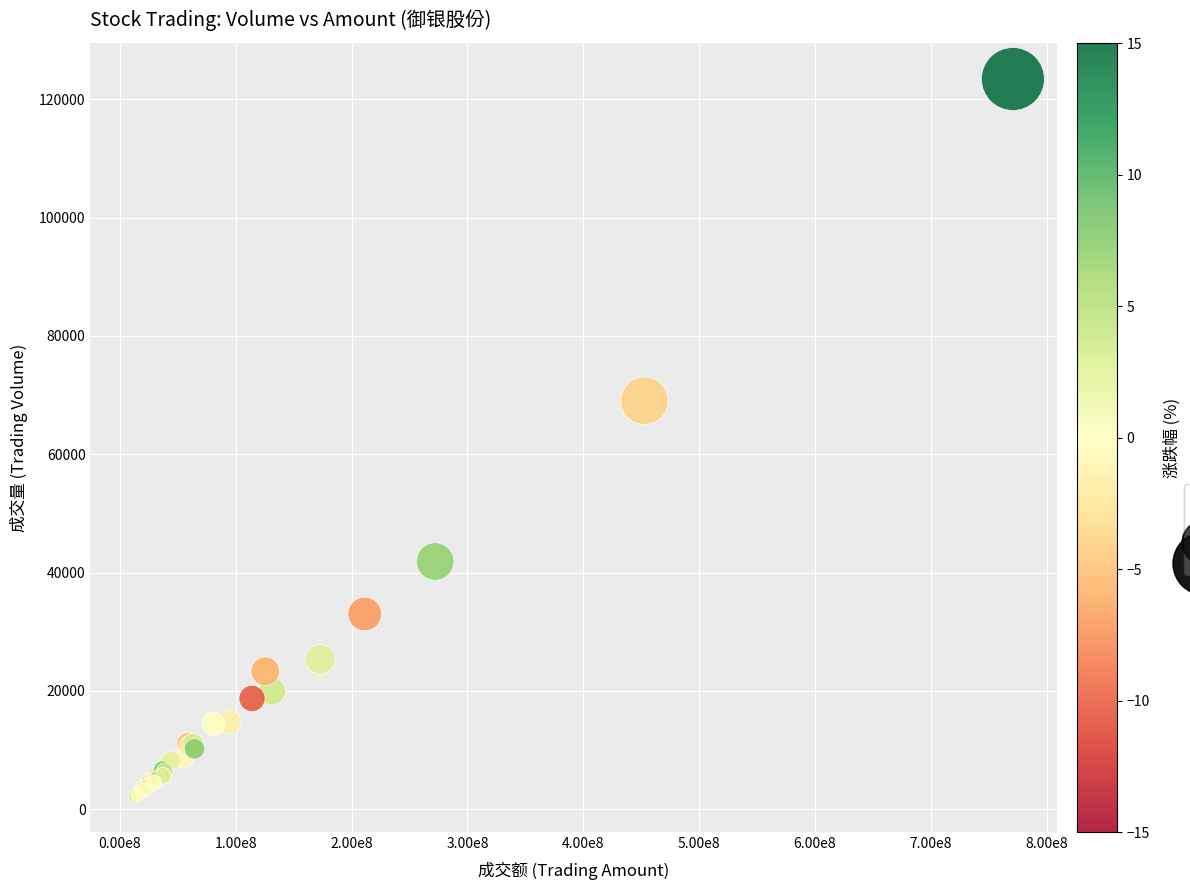

What Y value in the scatter plot is closest to 62820?

69045